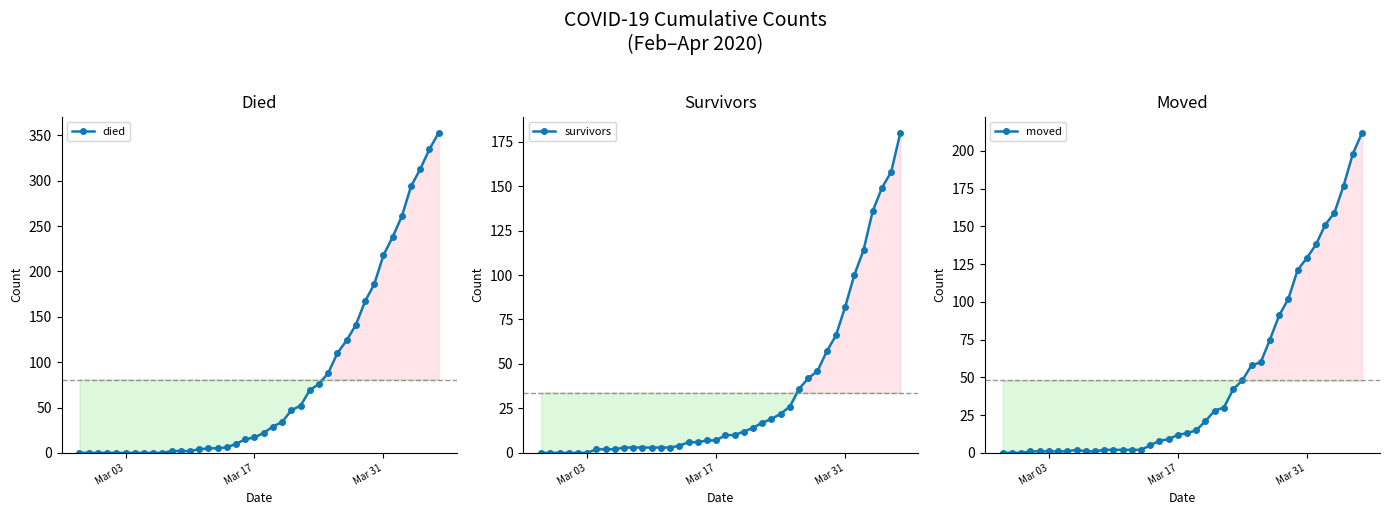

What is the difference between the maximum and minimum values in the died series?

353